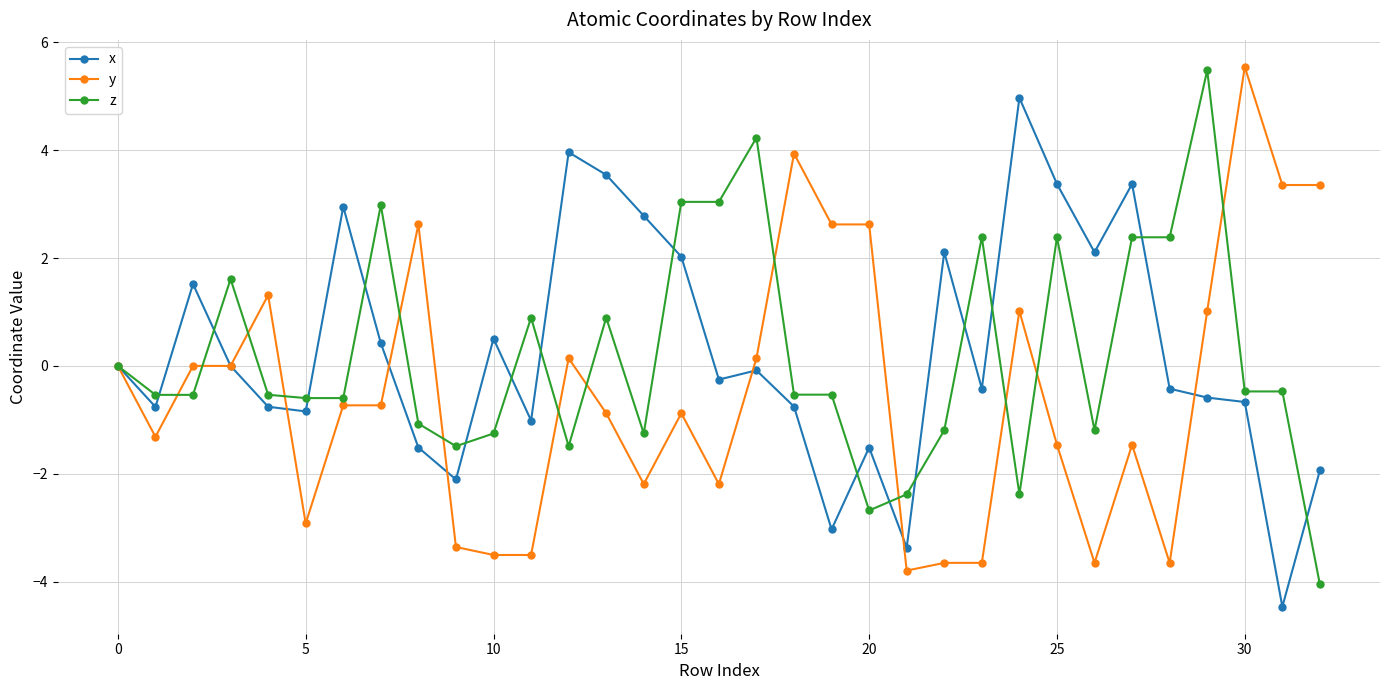

How many distinct data groups are displayed?

3